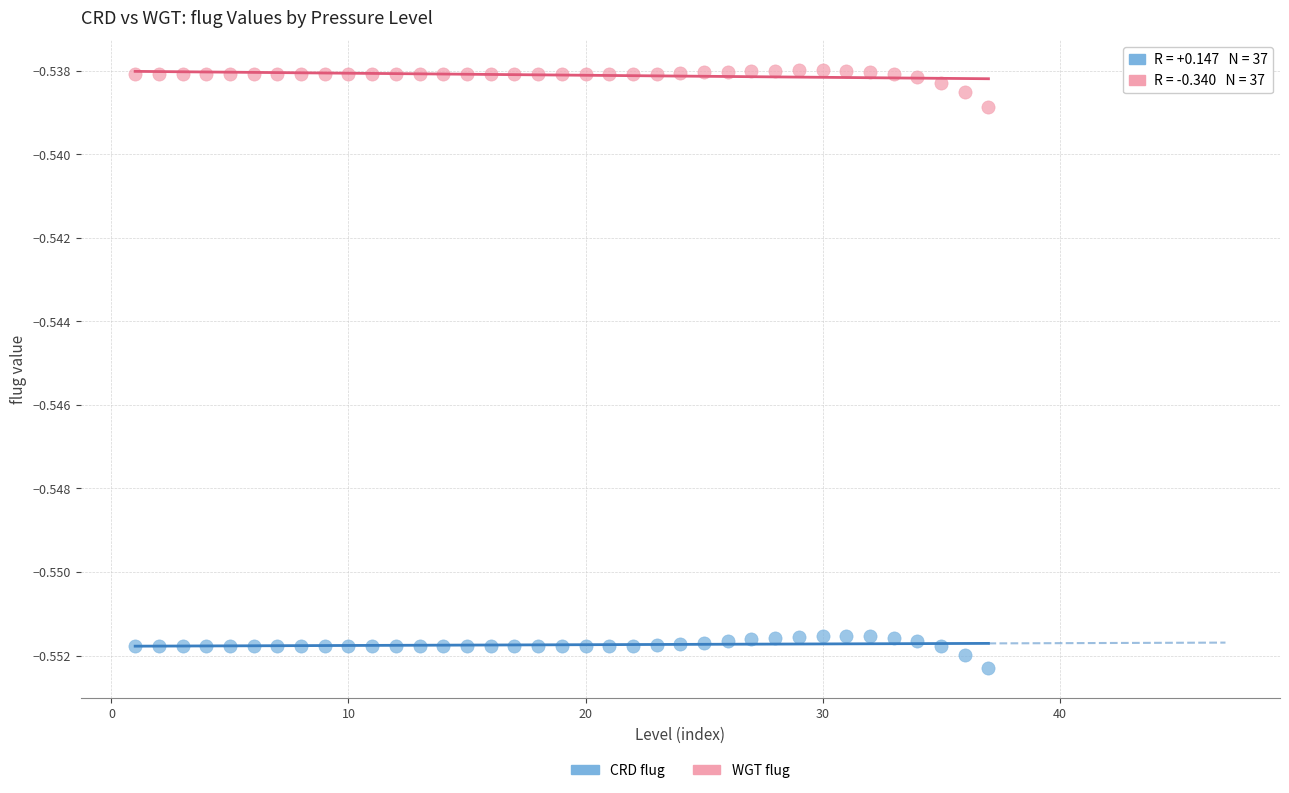

Across all data points, what is the range of X values (max minus min)?

36.0